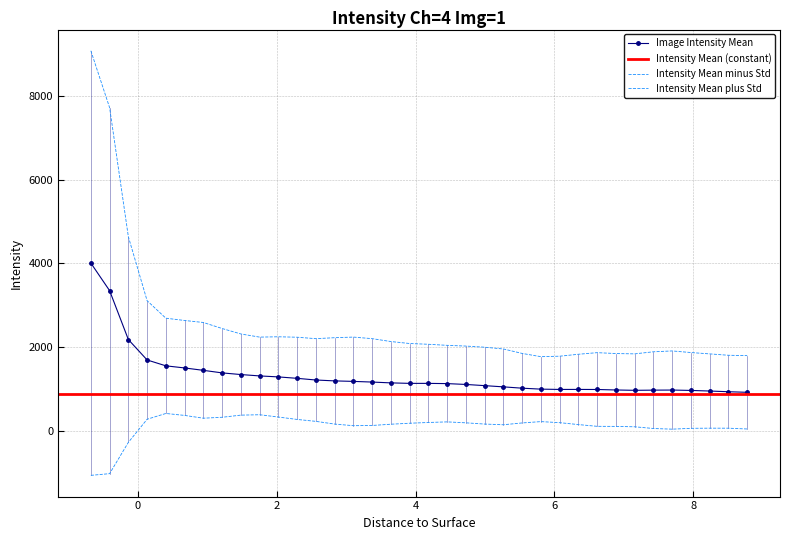

What is the value of the Image Intensity Mean point at the 24th from the left?

1013.2